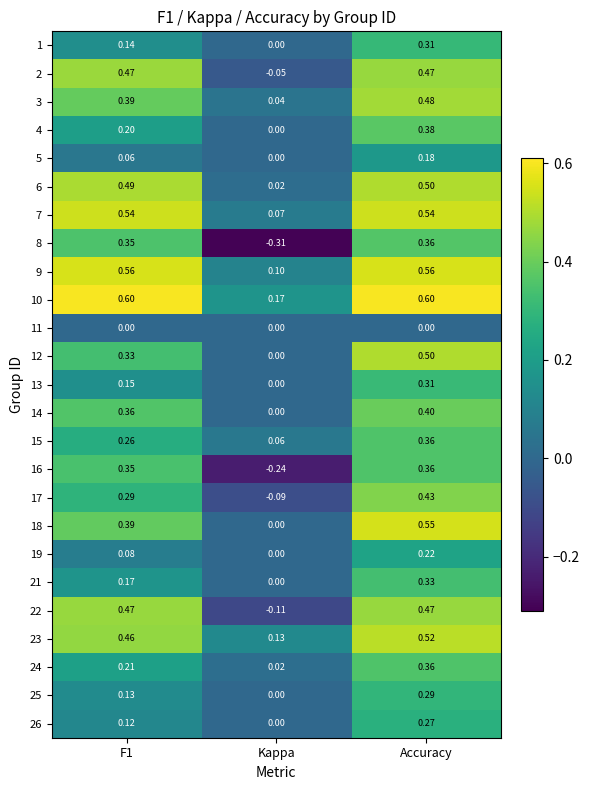

At which category is the sum across all series the highest?

Accuracy